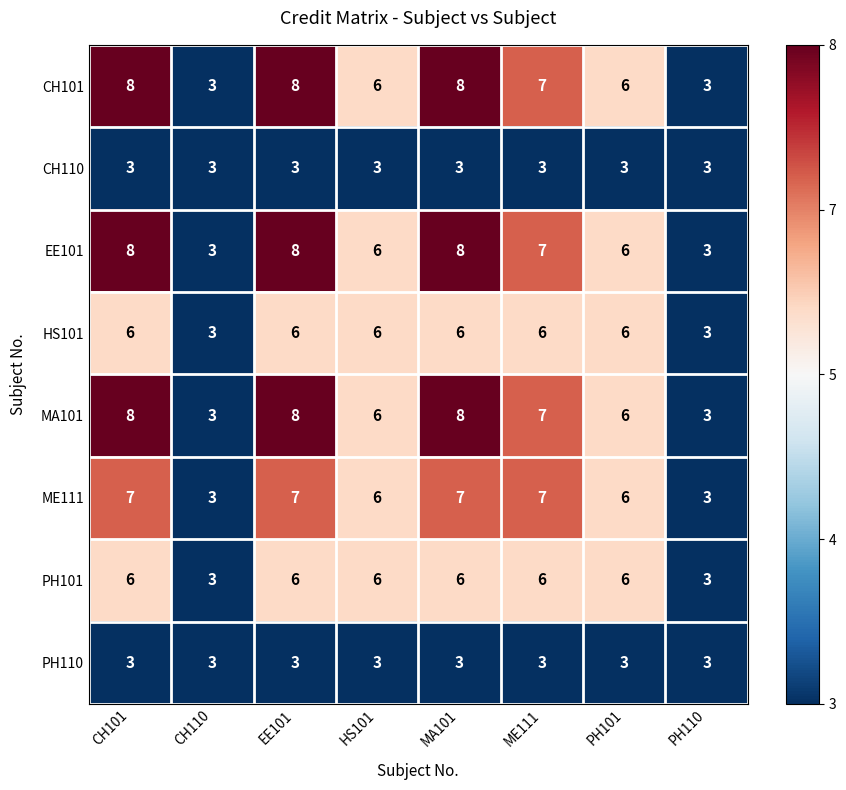

What is the minimum value for HS101?

3